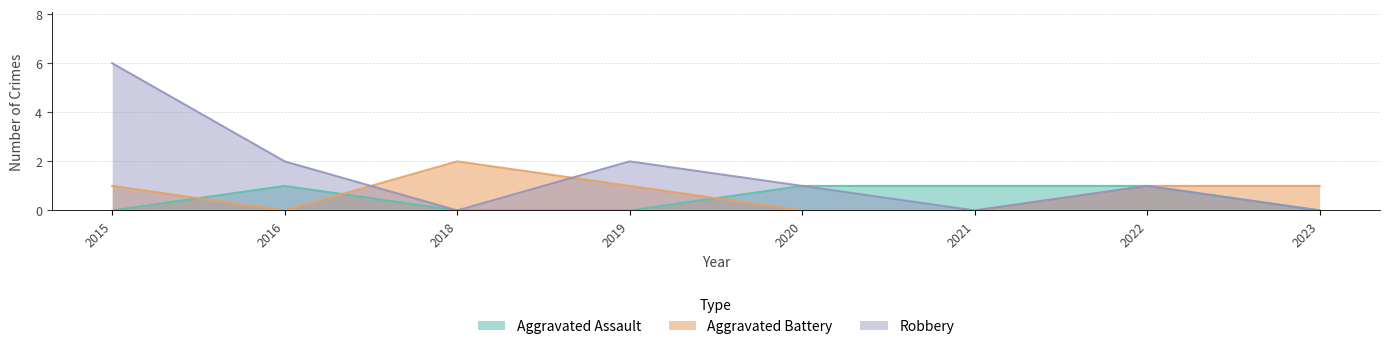

Which series has the widest spread of values?

Robbery